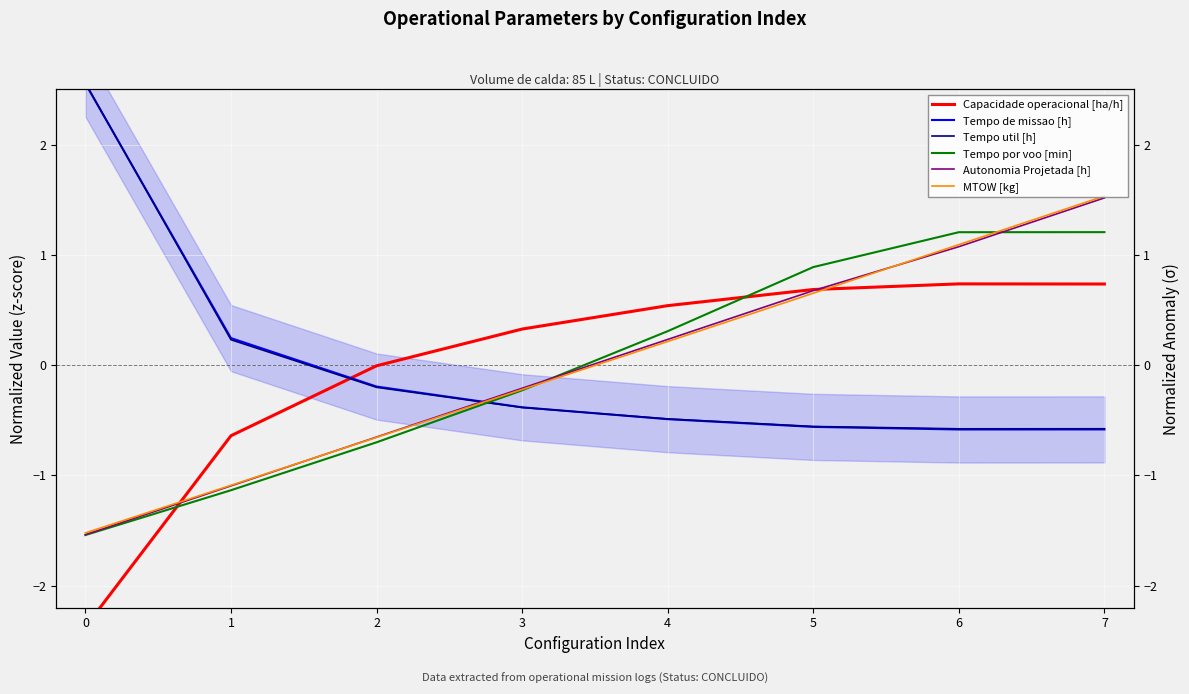

How many series are shown in this chart?

6